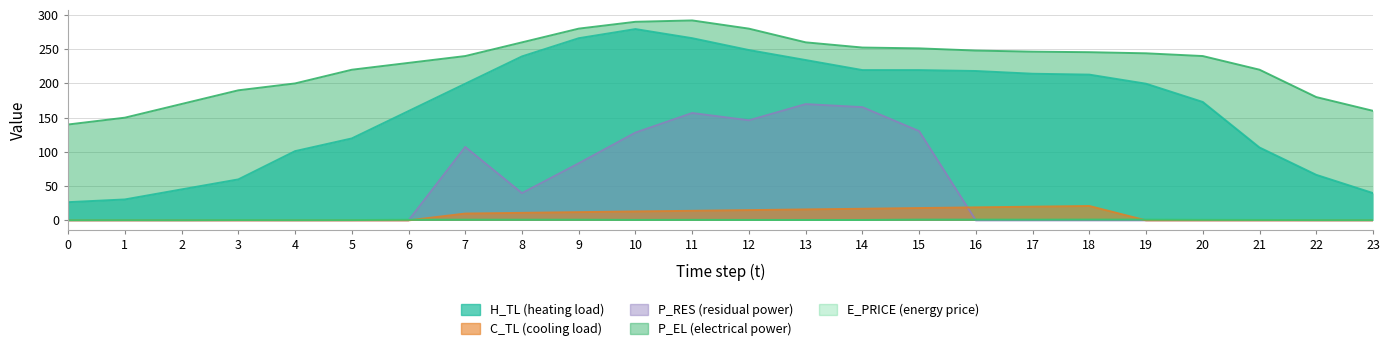

Where does the P_EL series first go above 243?

8